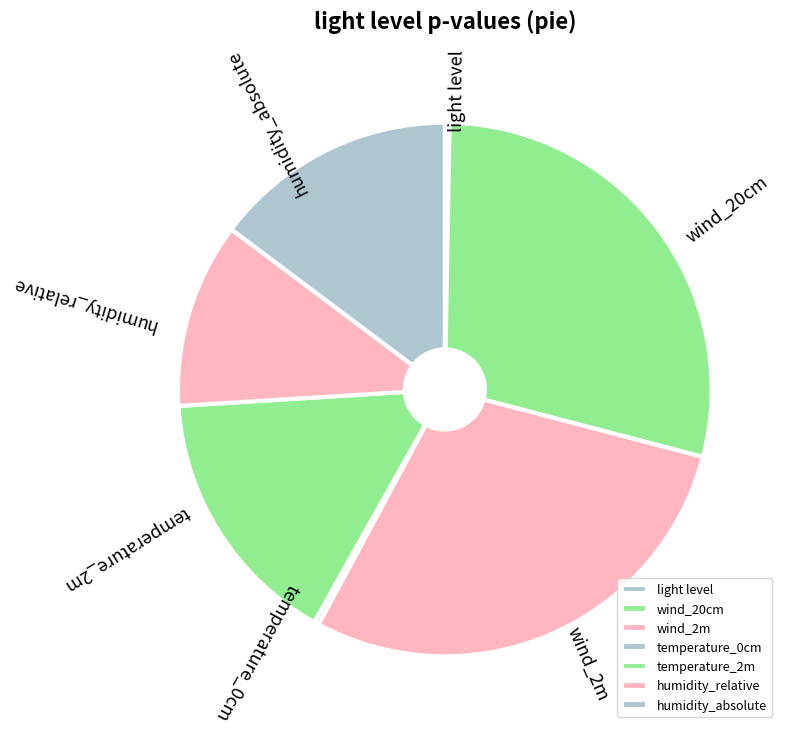

Is the sum of temperature_2m and wind_2m greater than half?

No